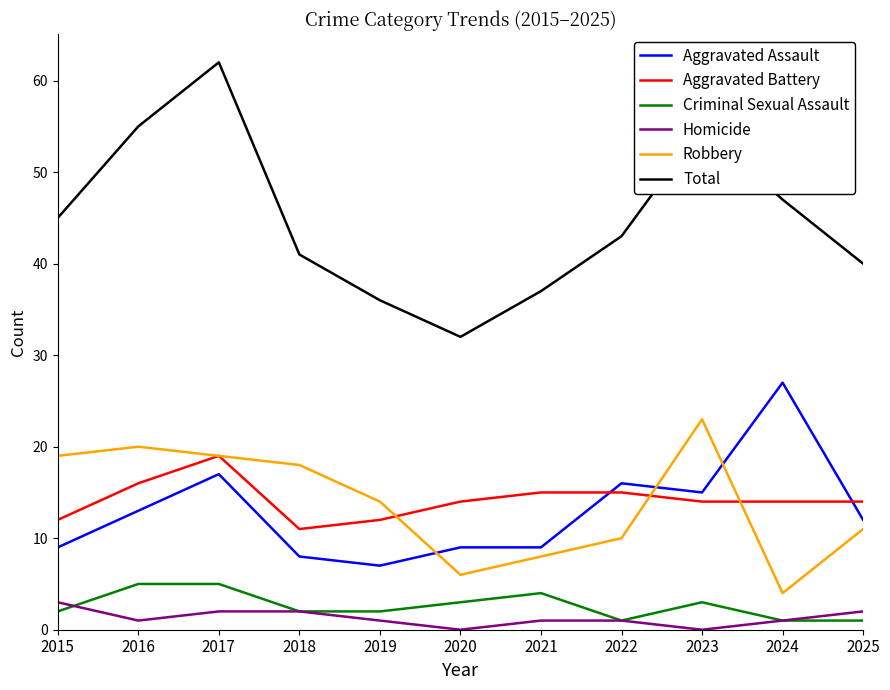

What value does the Robbery series have at 2023, to the nearest 10?

20